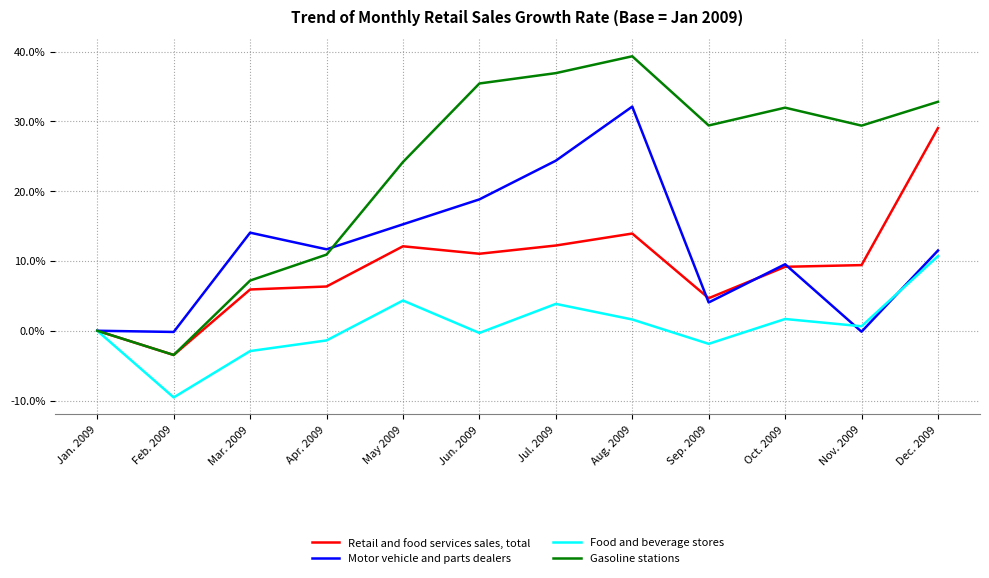

What value does the Food and beverage stores series have at Dec. 2009?

10.7